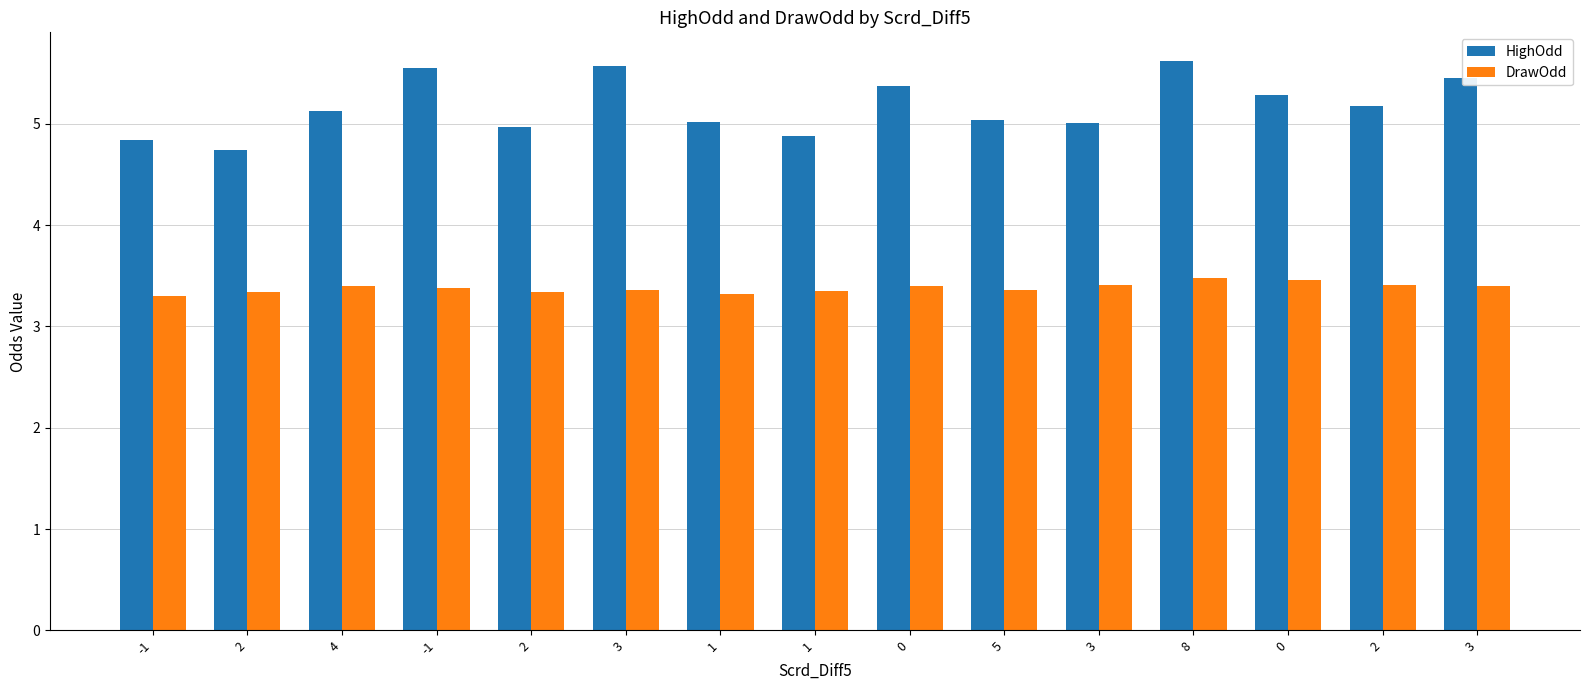

What is the difference between the highest and lowest values at 3?

2.2